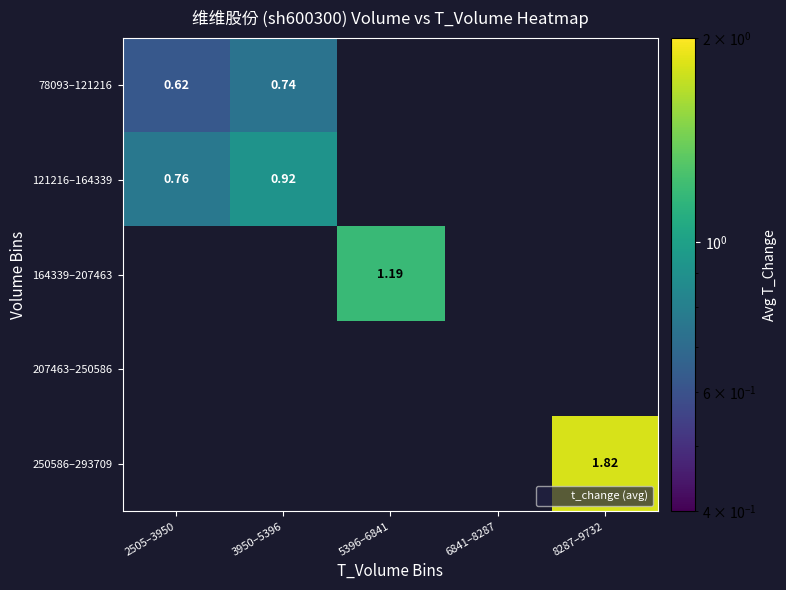

What is the sum of all 121216–164339 values?

1.7